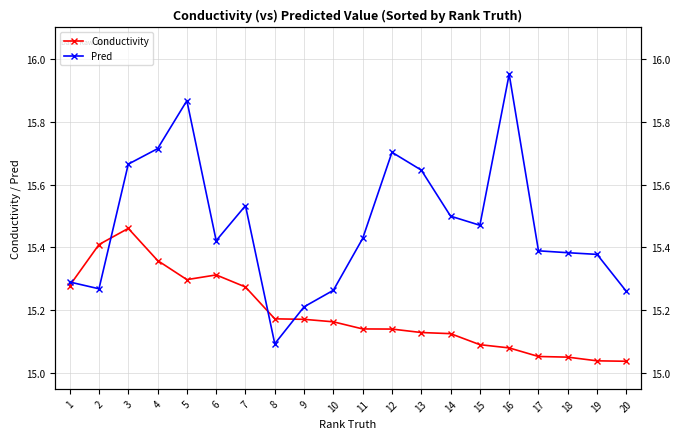

At which category does Conductivity reach its first local peak?

3